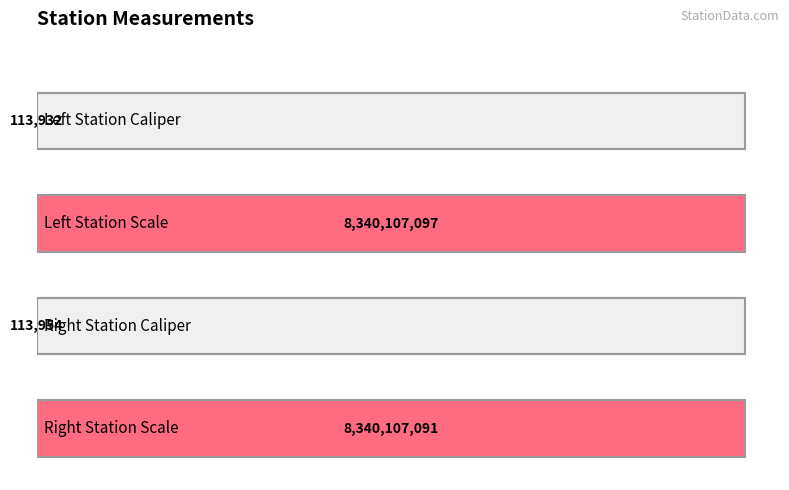

True or false: the data shows 4880982323 at Right Station Scale.

False